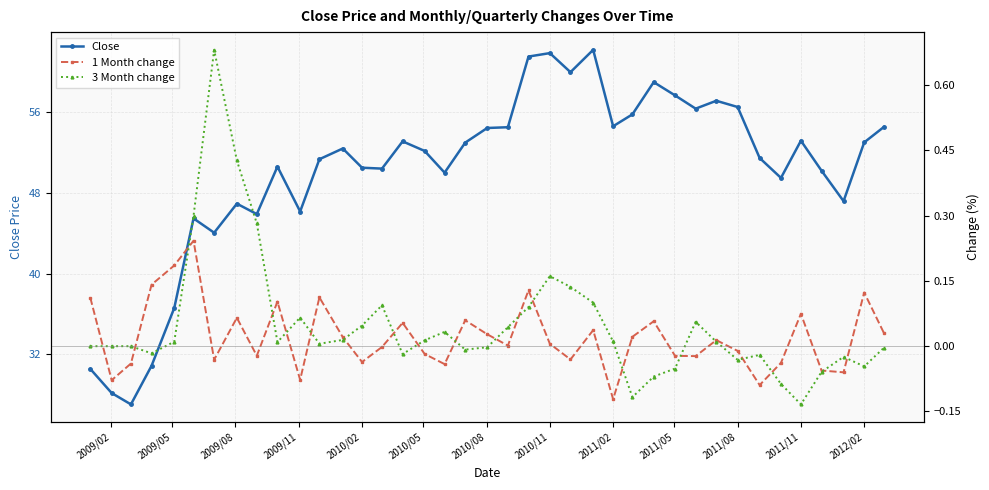

True or false: Close has more than 2 points higher than both neighbors.

True